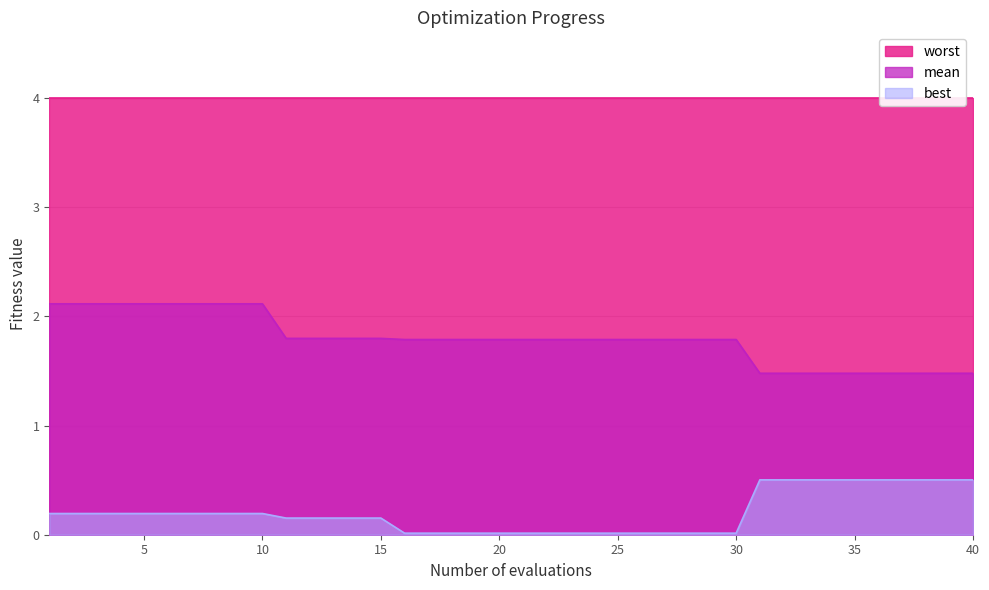

What is the sum of all best values?

7.9